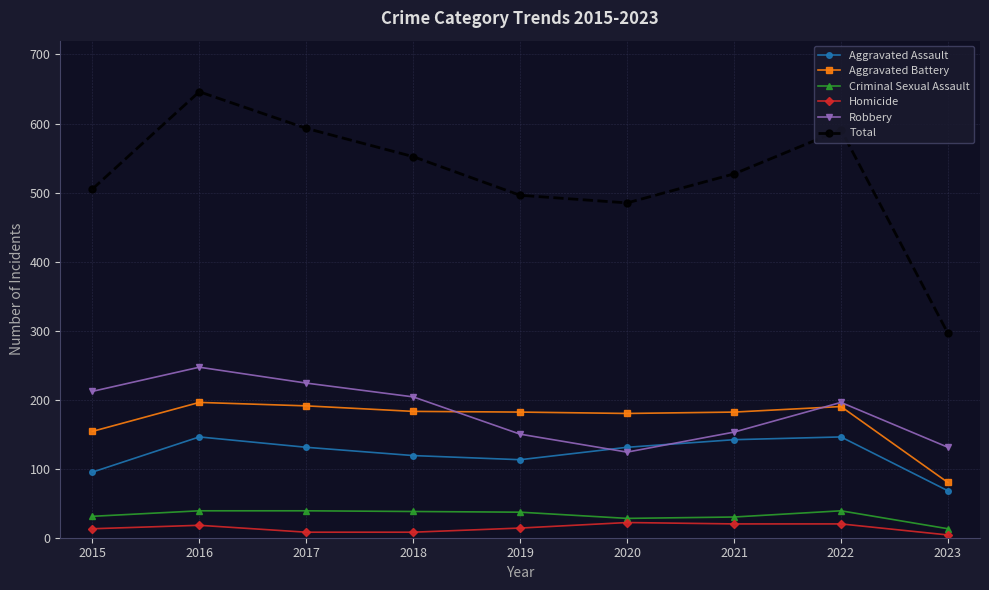

What is the value of the Total point at the 4th from the left?

552